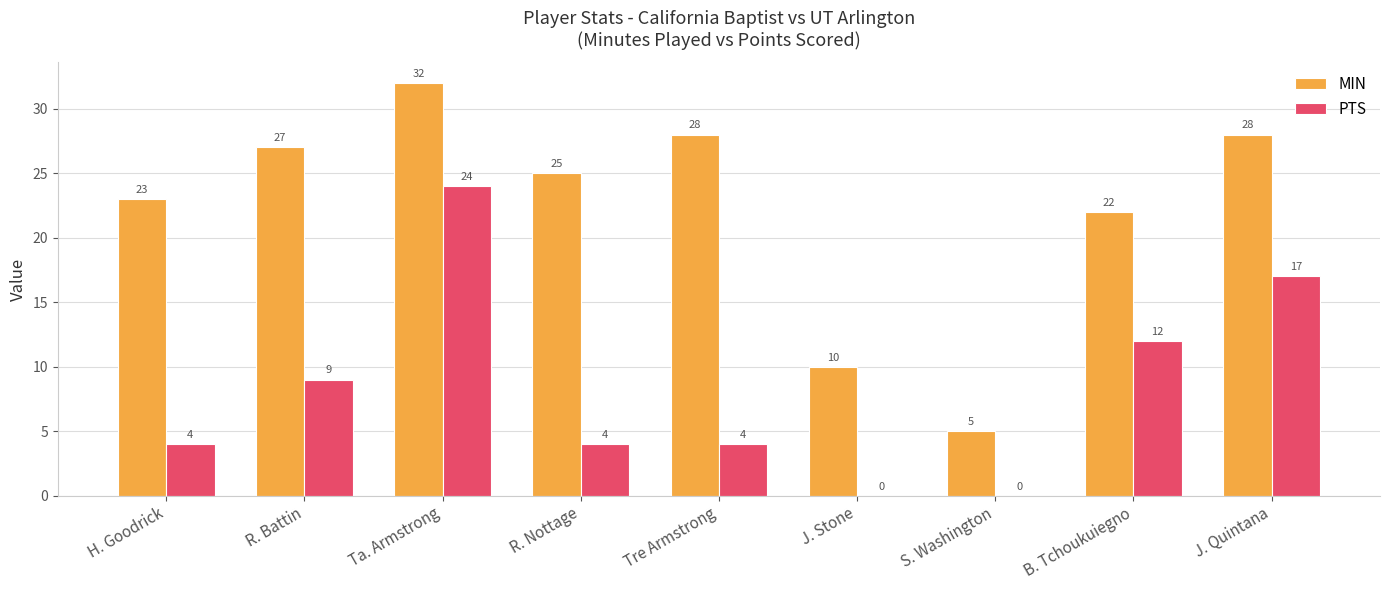

What is the average value of the PTS series?

8